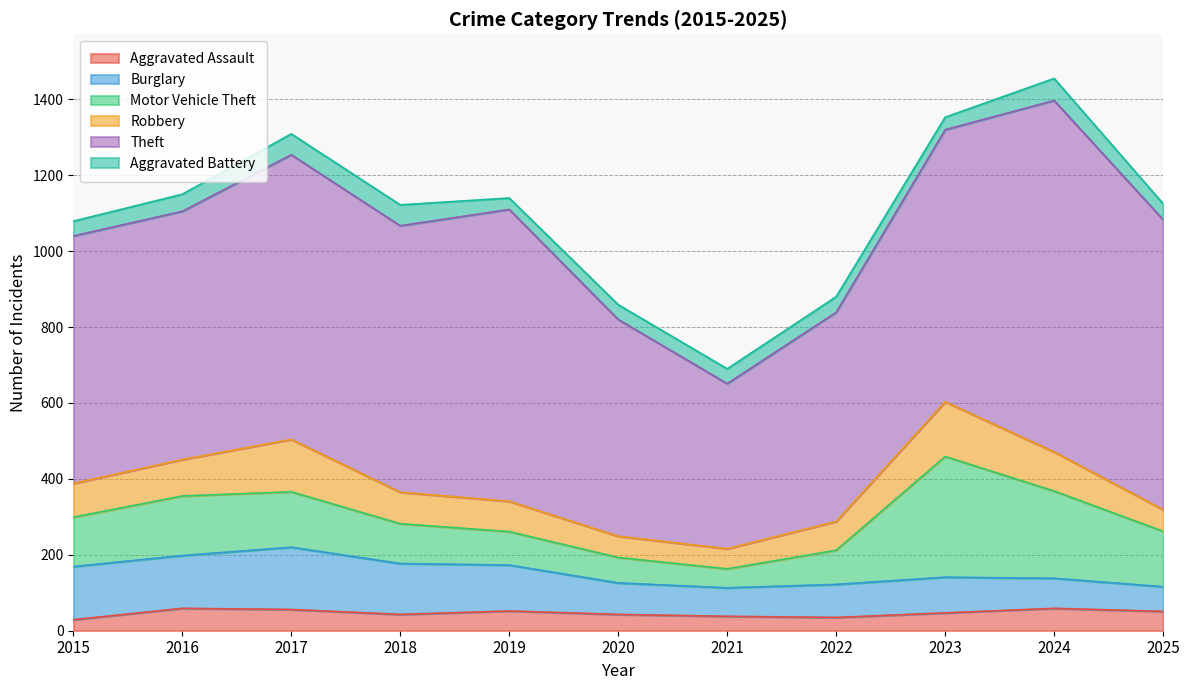

Reading left to right, what are all the values shown in this chart?

Aggravated Assault: 2015=29	2016=59	2017=56	2018=43	2019=52	2020=43	2021=38	2022=35	2023=47	2024=59	2025=51
Burglary: 2015=140	2016=139	2017=164	2018=134	2019=121	2020=83	2021=75	2022=87	2023=94	2024=79	2025=65
Motor Vehicle Theft: 2015=130	2016=157	2017=146	2018=105	2019=88	2020=67	2021=50	2022=90	2023=318	2024=230	2025=146
Robbery: 2015=89	2016=96	2017=138	2018=83	2019=80	2020=56	2021=53	2022=76	2023=144	2024=103	2025=57
Theft: 2015=652	2016=654	2017=750	2018=702	2019=769	2020=571	2021=435	2022=551	2023=717	2024=926	2025=764
Aggravated Battery: 2015=39	2016=45	2017=55	2018=55	2019=30	2020=39	2021=39	2022=41	2023=33	2024=58	2025=42